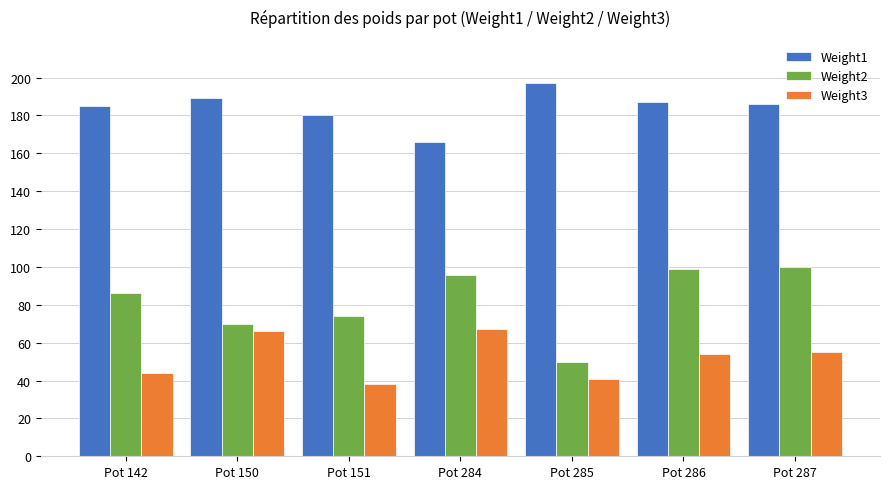

Reading left to right, what are all the values shown in this chart?

Weight1: Pot 142=185	Pot 150=189	Pot 151=180	Pot 284=166	Pot 285=197	Pot 286=187	Pot 287=186
Weight2: Pot 142=86	Pot 150=70	Pot 151=74	Pot 284=96	Pot 285=50	Pot 286=99	Pot 287=100
Weight3: Pot 142=44	Pot 150=66	Pot 151=38	Pot 284=67	Pot 285=41	Pot 286=54	Pot 287=55